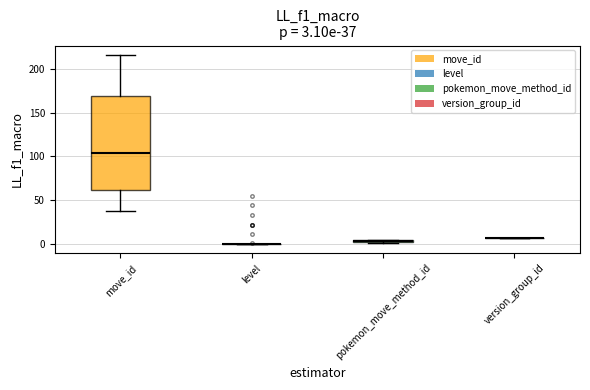

Which box is the tallest, from its lower edge to its upper edge?

move_id